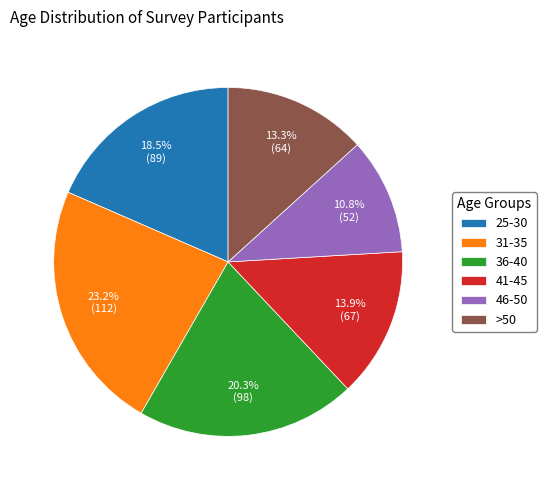

Count the number of slices in the pie.

6